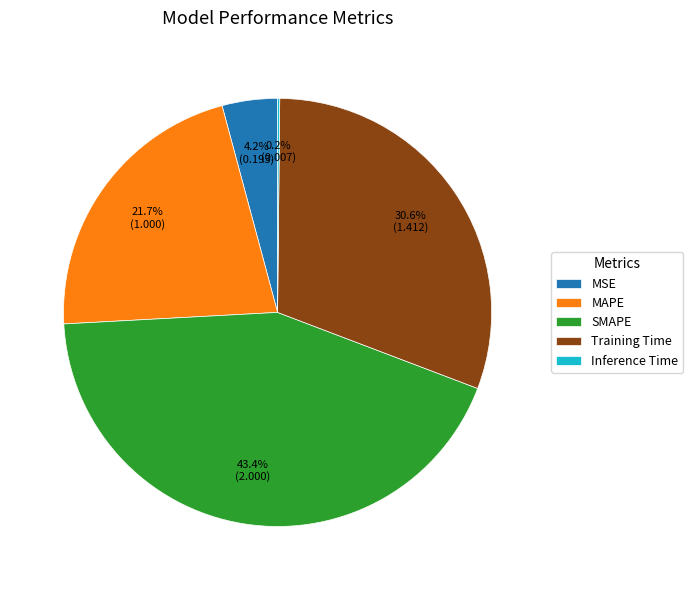

What is the ratio of the value at Training Time to the value at SMAPE?

0.7